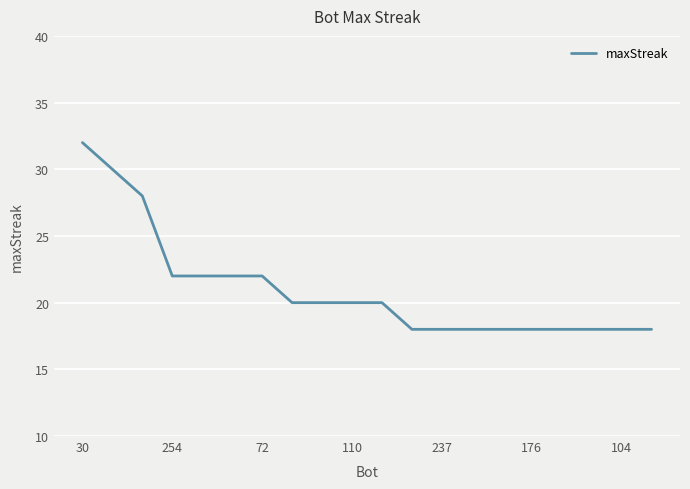

What is the smallest value displayed?

18